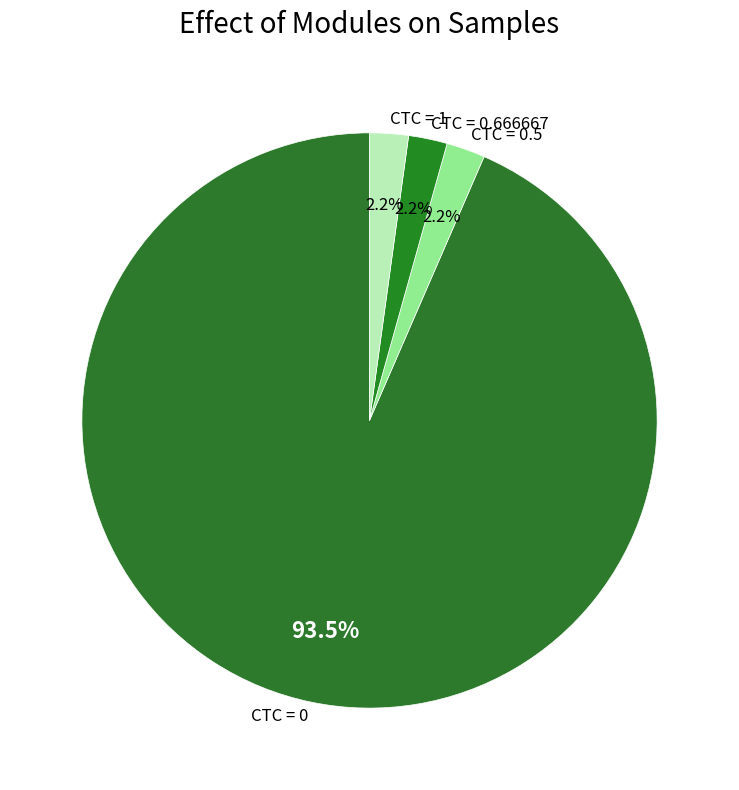

How many segments does this pie chart have?

4